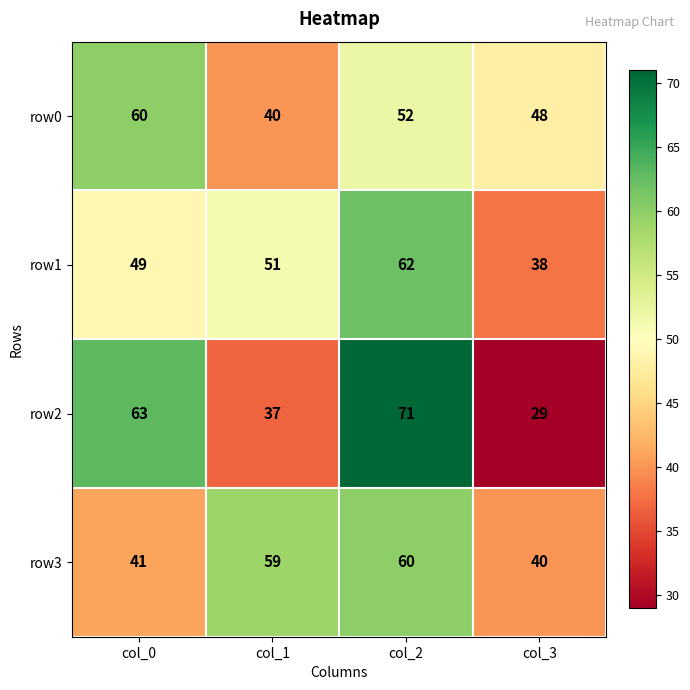

Reading right to left, extract all data points from this chart.

row0: col_3=48	col_2=52	col_1=40	col_0=60
row1: col_3=38	col_2=62	col_1=51	col_0=49
row2: col_3=29	col_2=71	col_1=37	col_0=63
row3: col_3=40	col_2=60	col_1=59	col_0=41